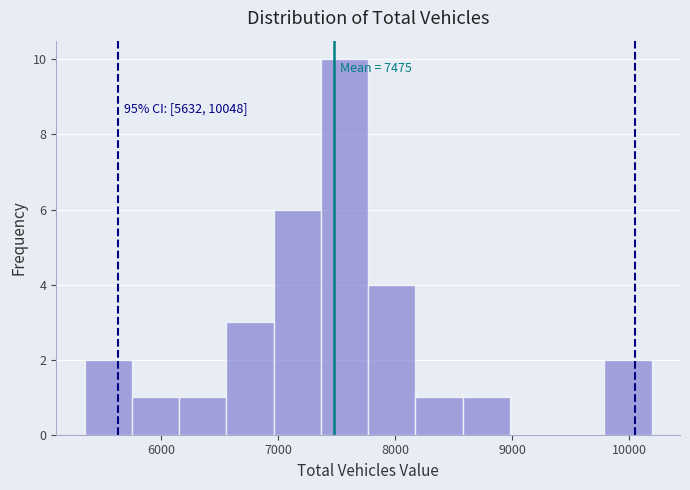

Which range on the x-axis has the tallest bar?

7400 to 7800